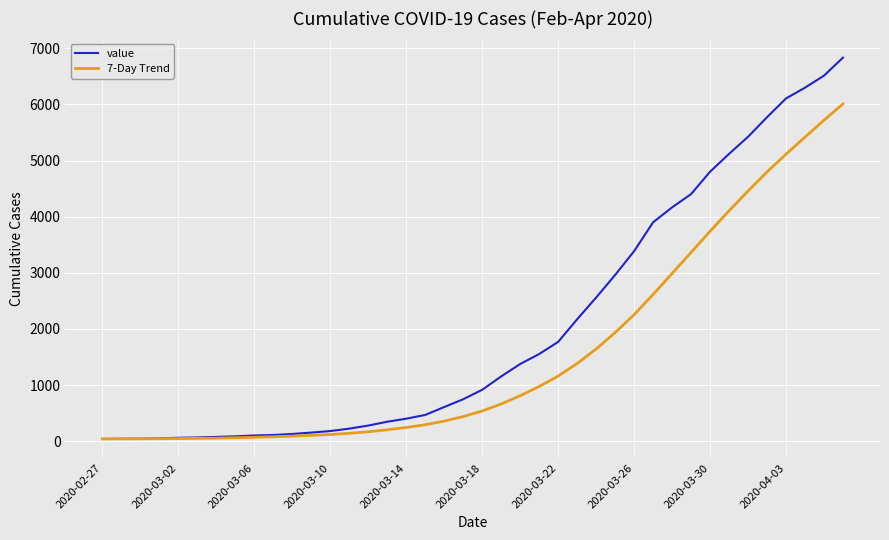

Rank the series by their average value, from highest to lowest.

value, 7-Day Trend